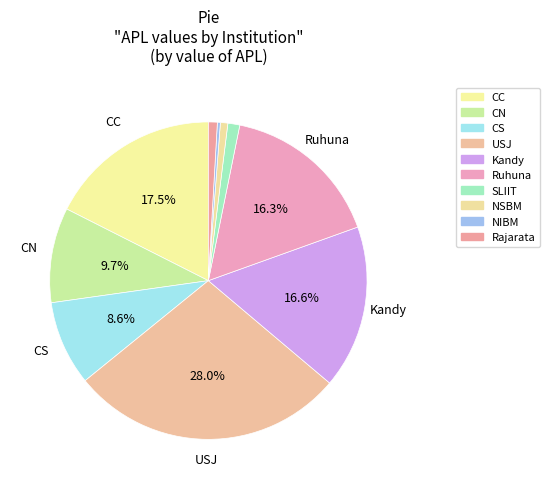

What is the change in value from USJ to Rajarata?

-179